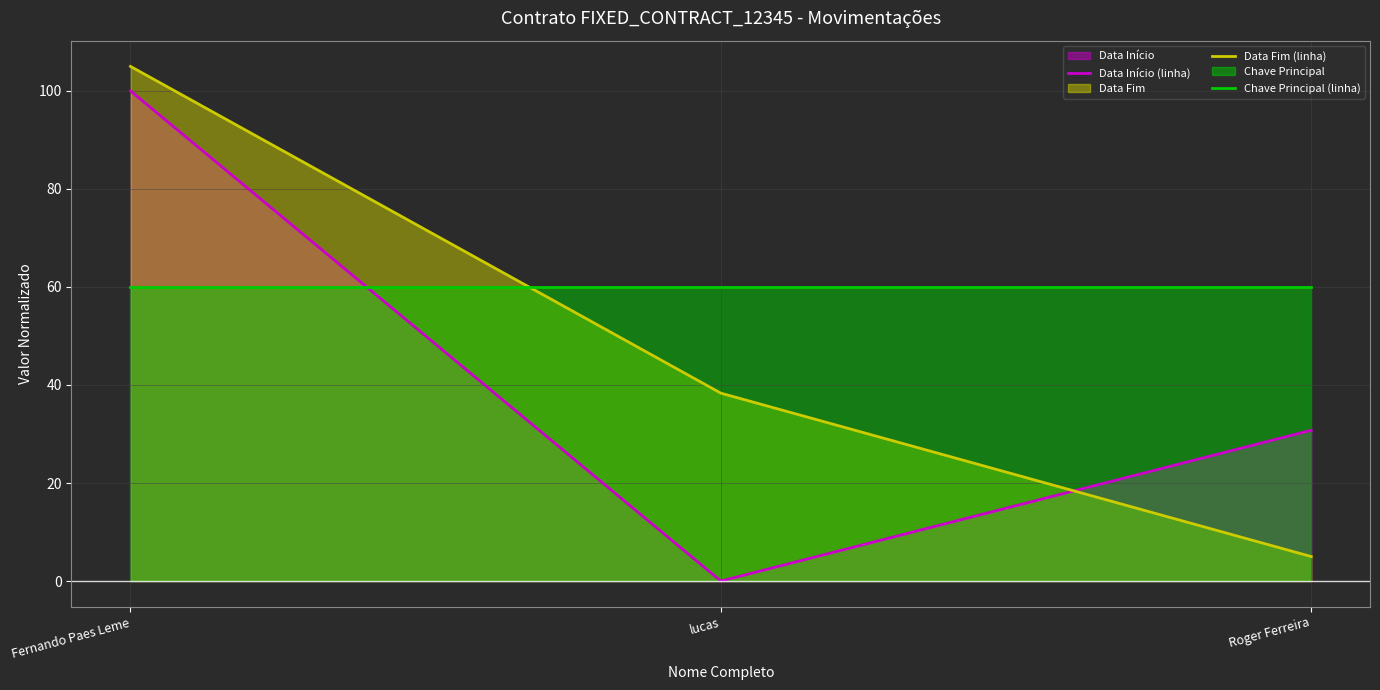

Where is Data Fim (linha) nearest to the value 55?

lucas